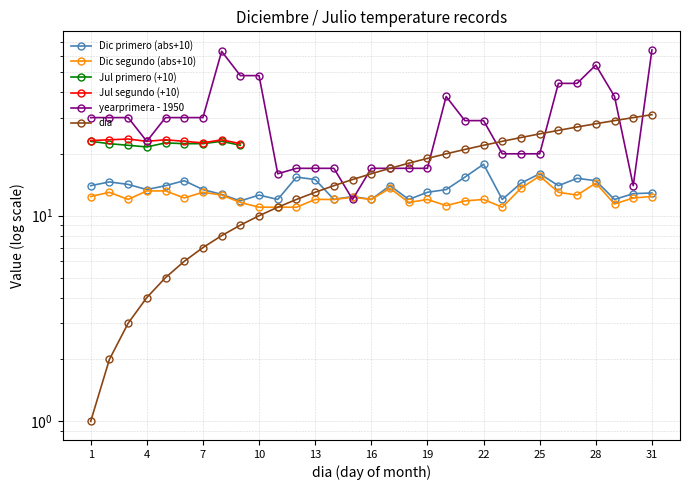

What is the minimum value for primero?

11.8